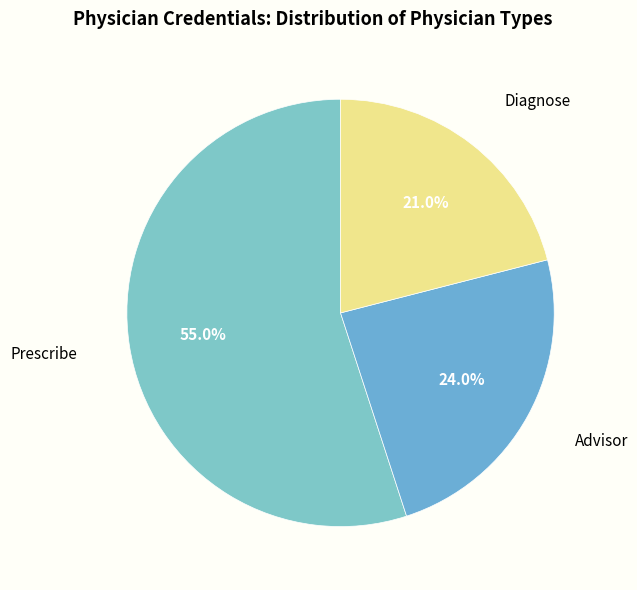

How many segments does this pie chart have?

3